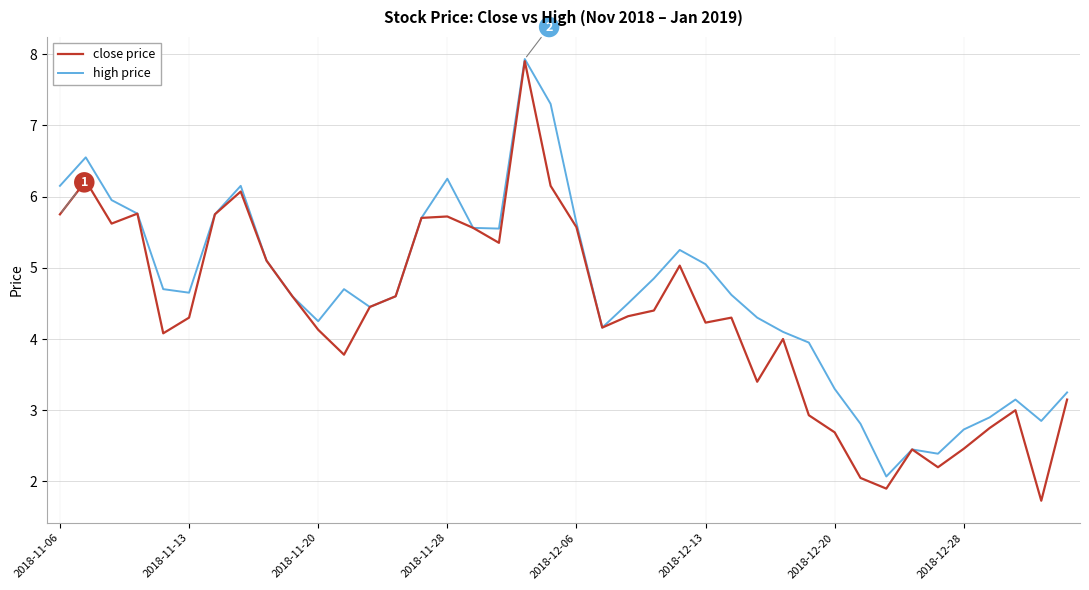

List the series in order of their overall mean, lowest first.

close price, high price